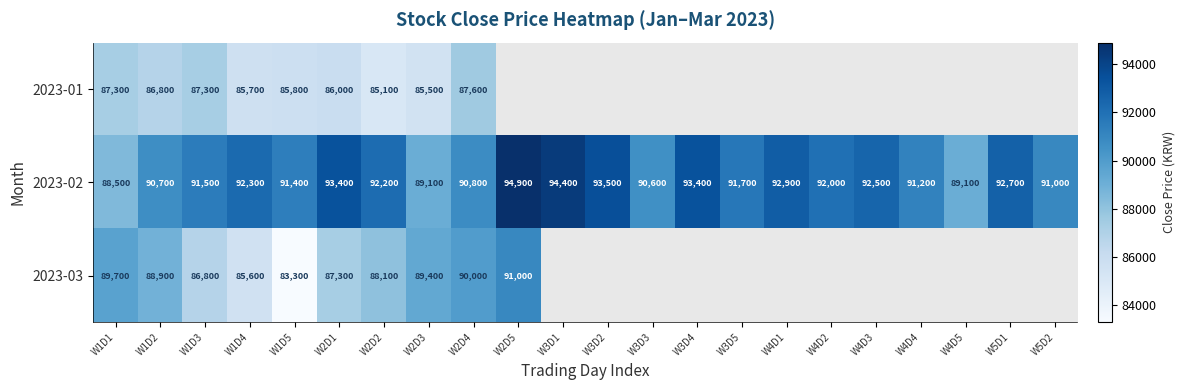

At W2D3, list the series in order from largest to smallest.

2023-03, 2023-02, 2023-01